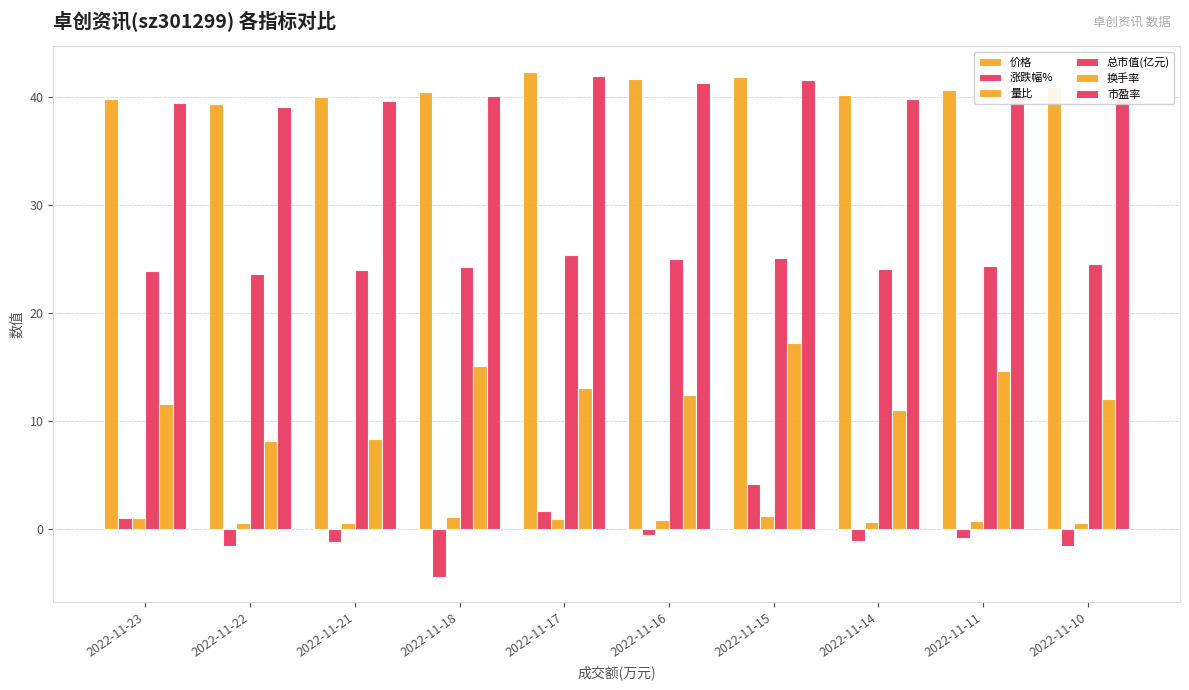

What is the minimum value for 换手率?

8.2